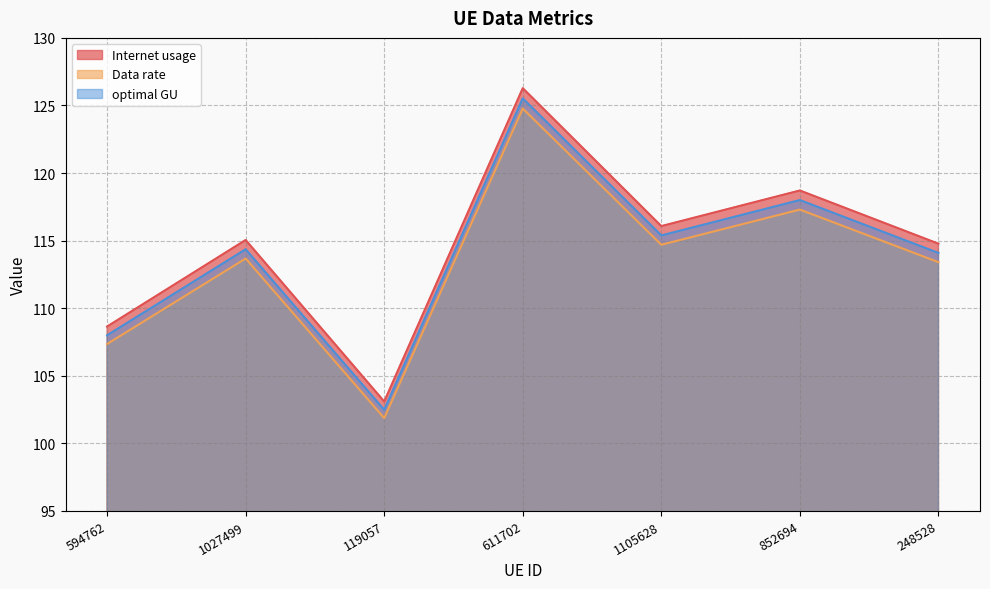

Rank the categories by Internet usage value from lowest to highest.

119057, 594762, 248528, 1027499, 1105628, 852694, 611702